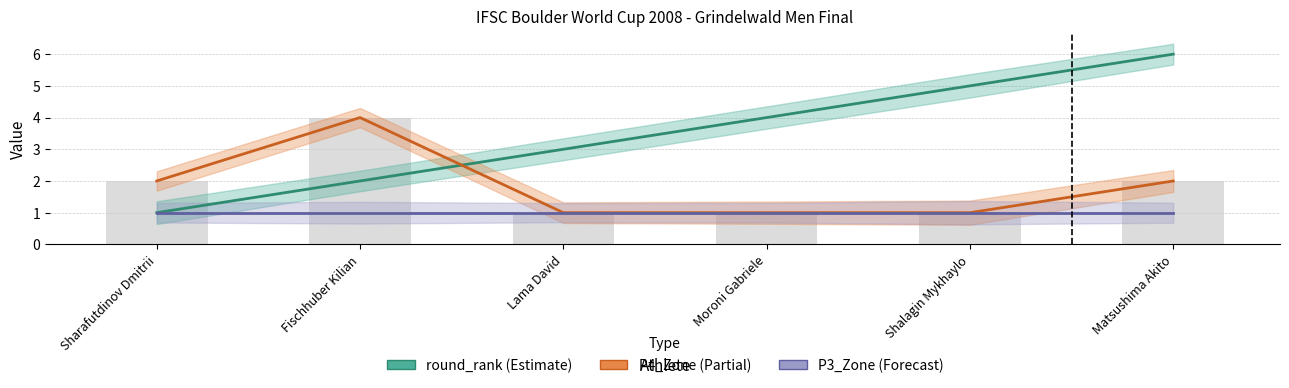

Where is round_rank nearest to the value 3?

Lama David